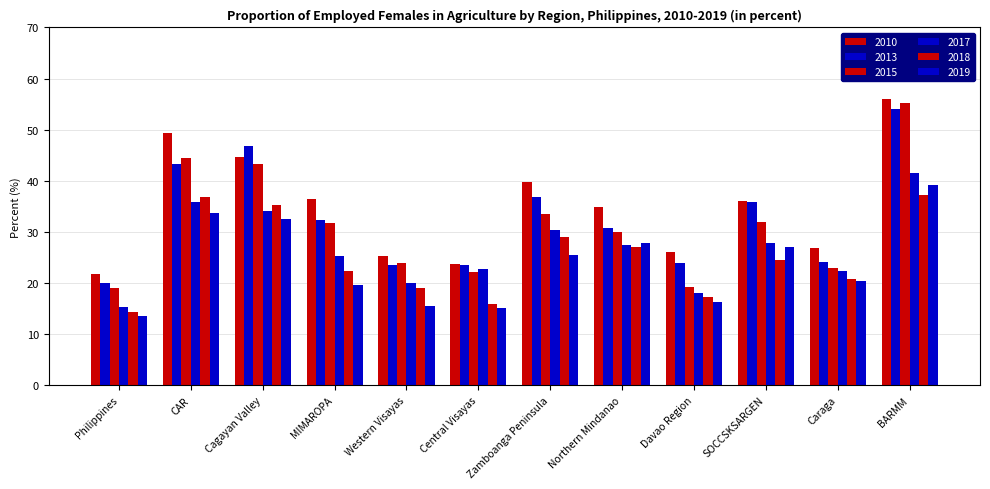

How many data points in 2010 are above 36?

6